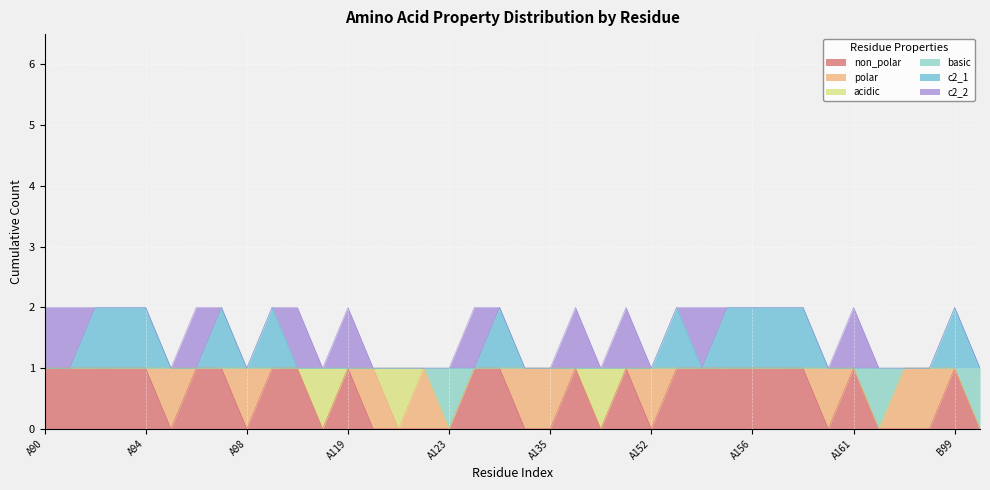

True or false: c2_1 and non_polar cross at least once.

False